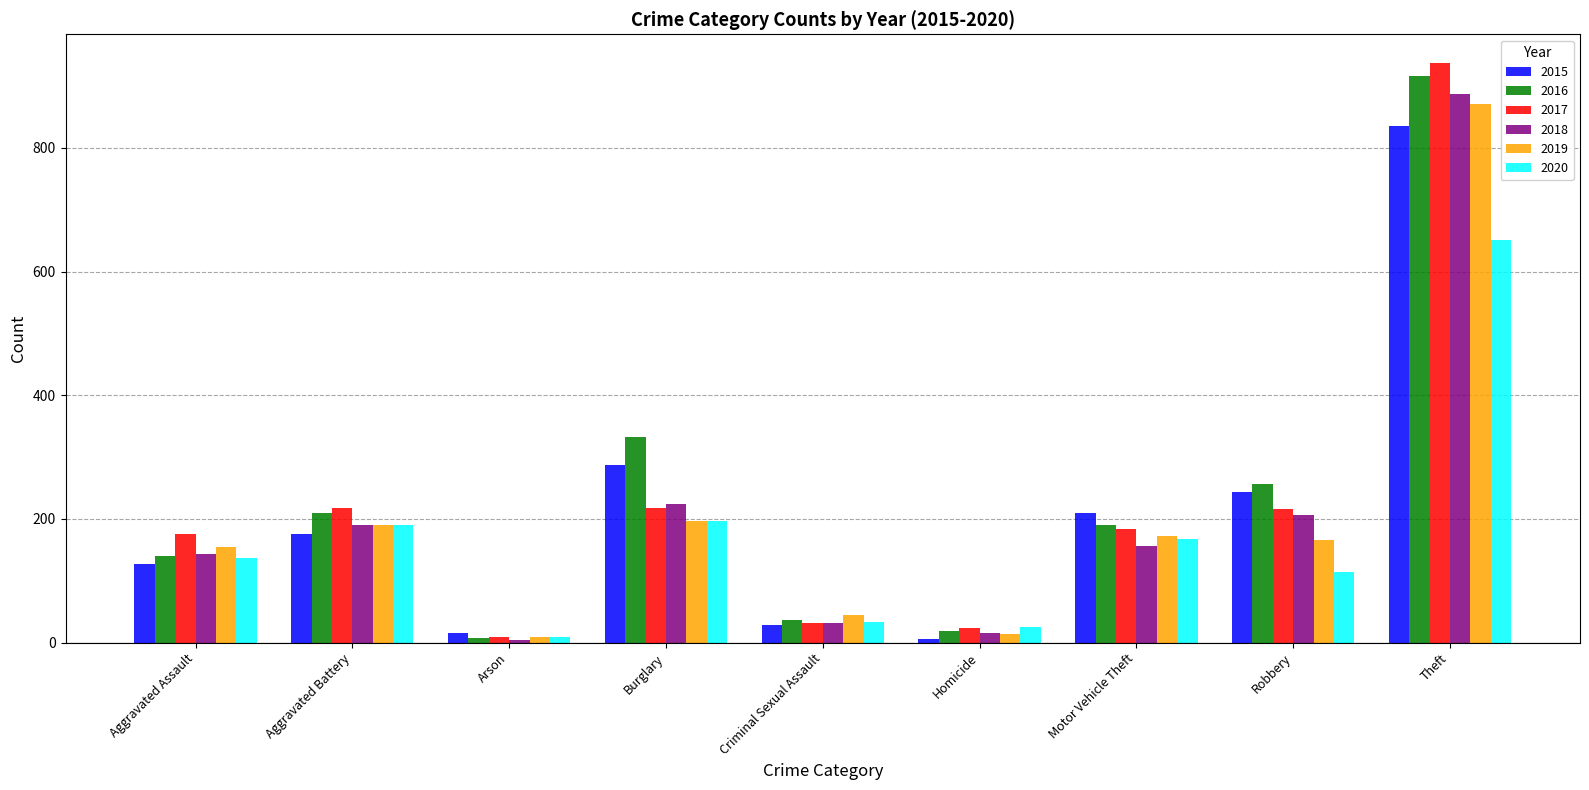

What is the average value of the 2017 series?

223